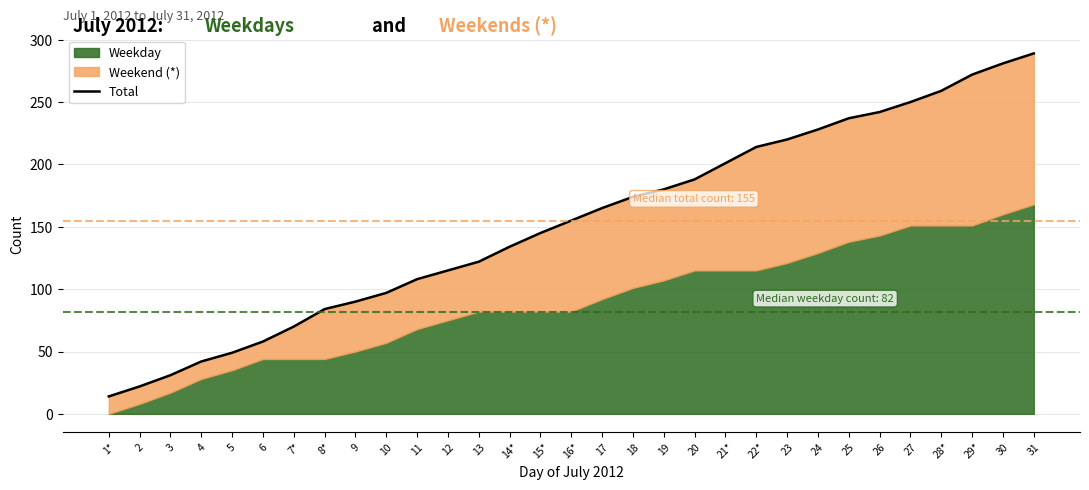

What is the value of the 10th point from the left?

97